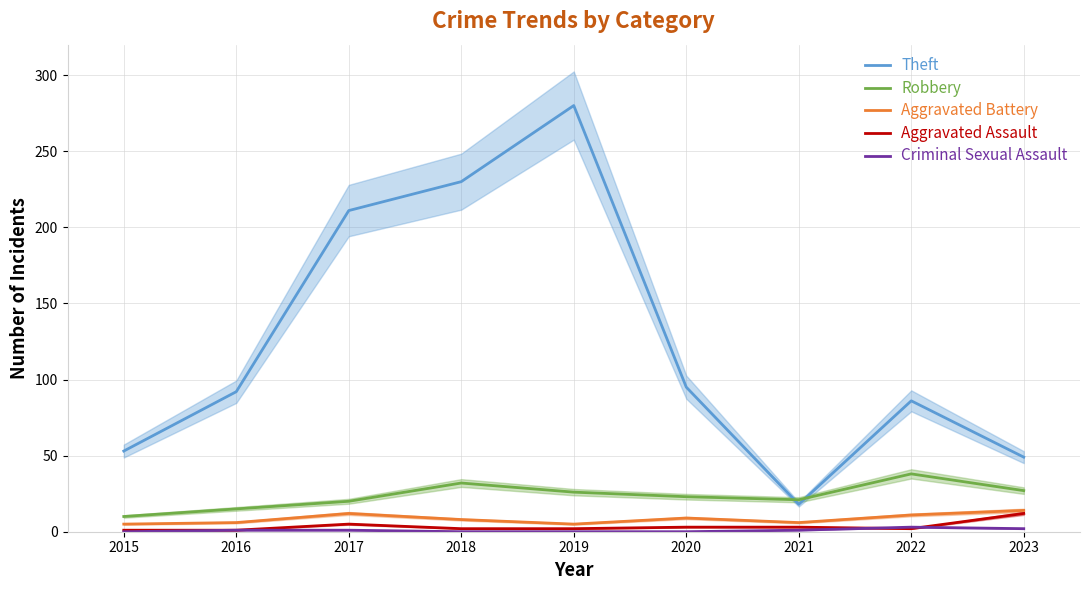

True or false: Criminal Sexual Assault and Aggravated Battery intersect in this chart.

False